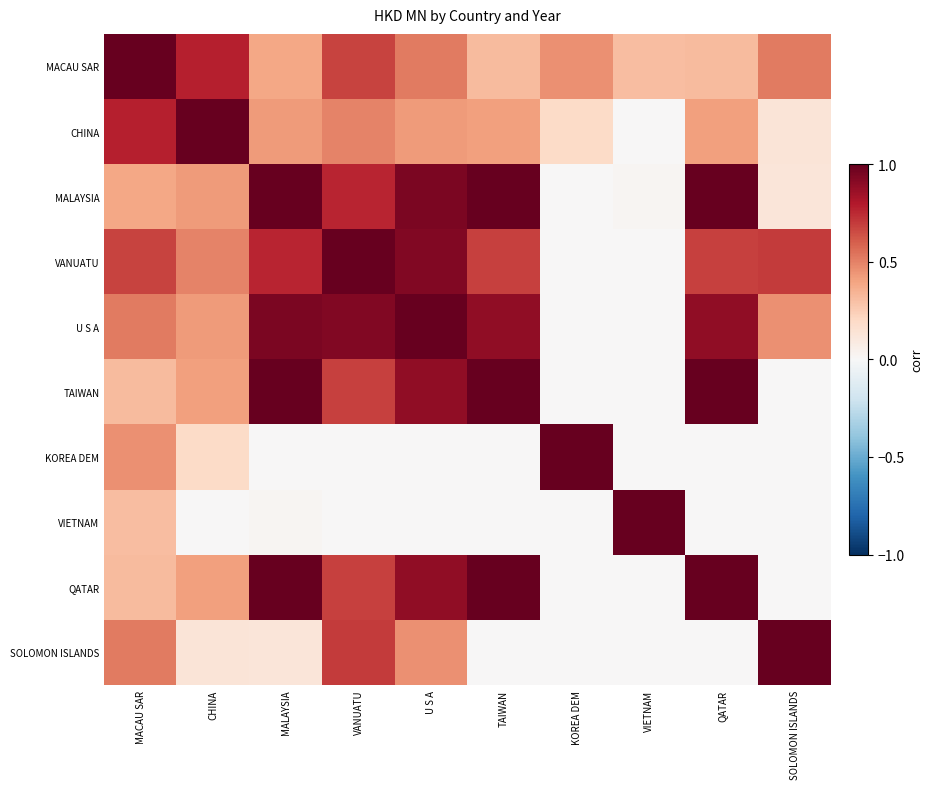

Between KOREA DEM and QATAR, which is larger?

KOREA DEM